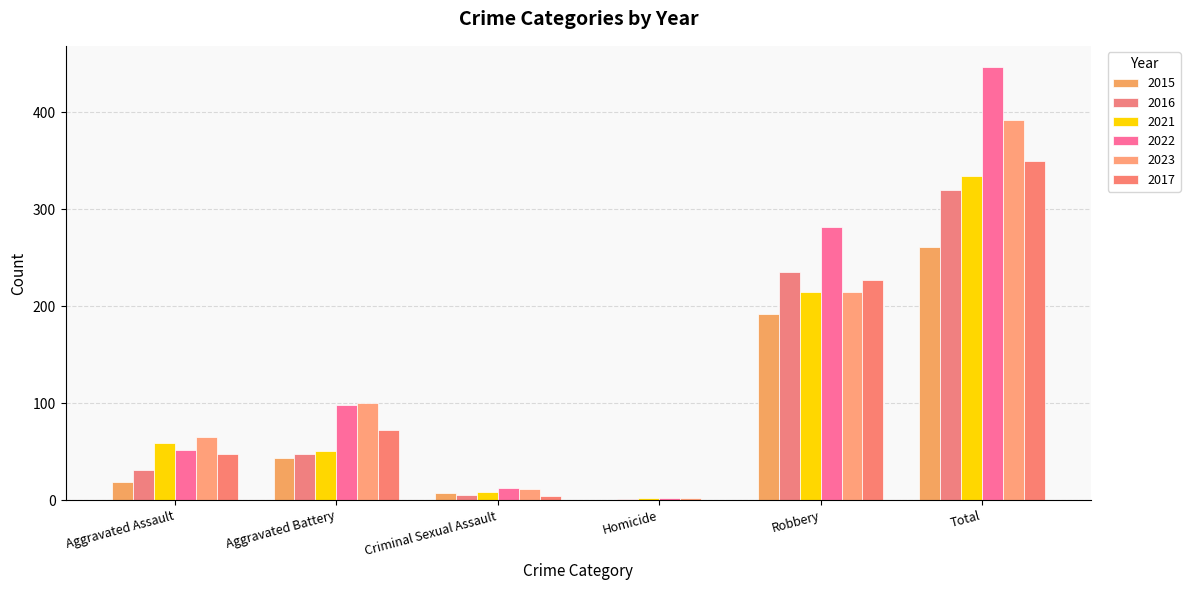

Between Criminal Sexual Assault and Aggravated Assault, which is larger?

Aggravated Assault